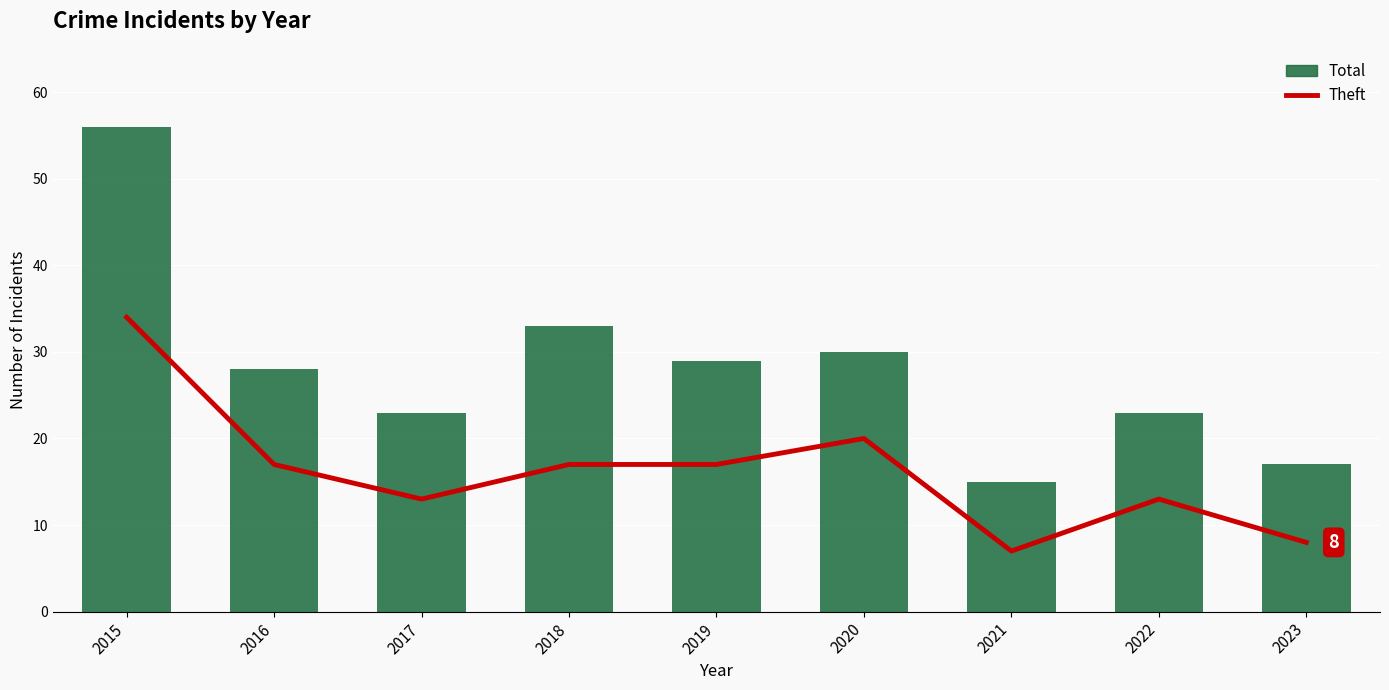

At which label does Theft first exceed 17?

2015